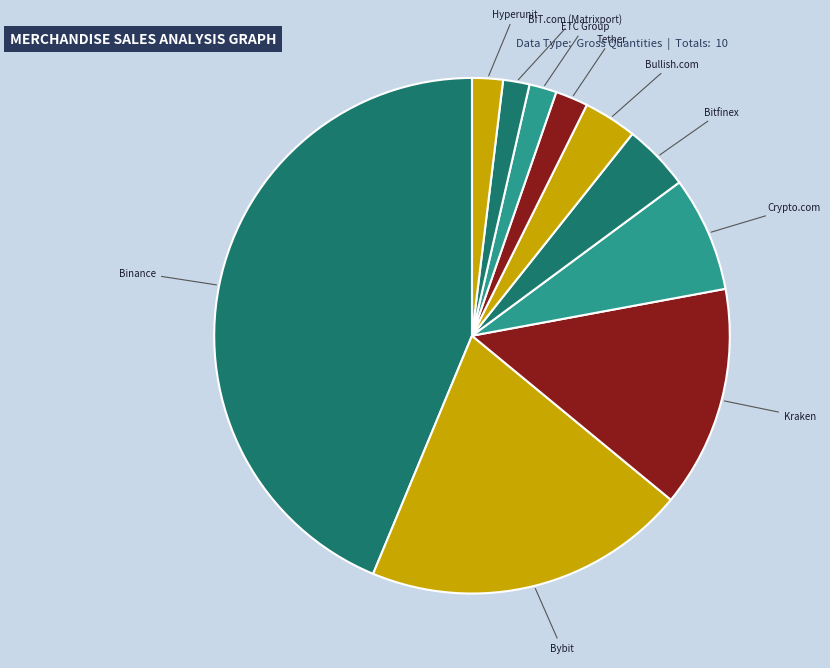

What is the largest slice in the pie chart?

Binance